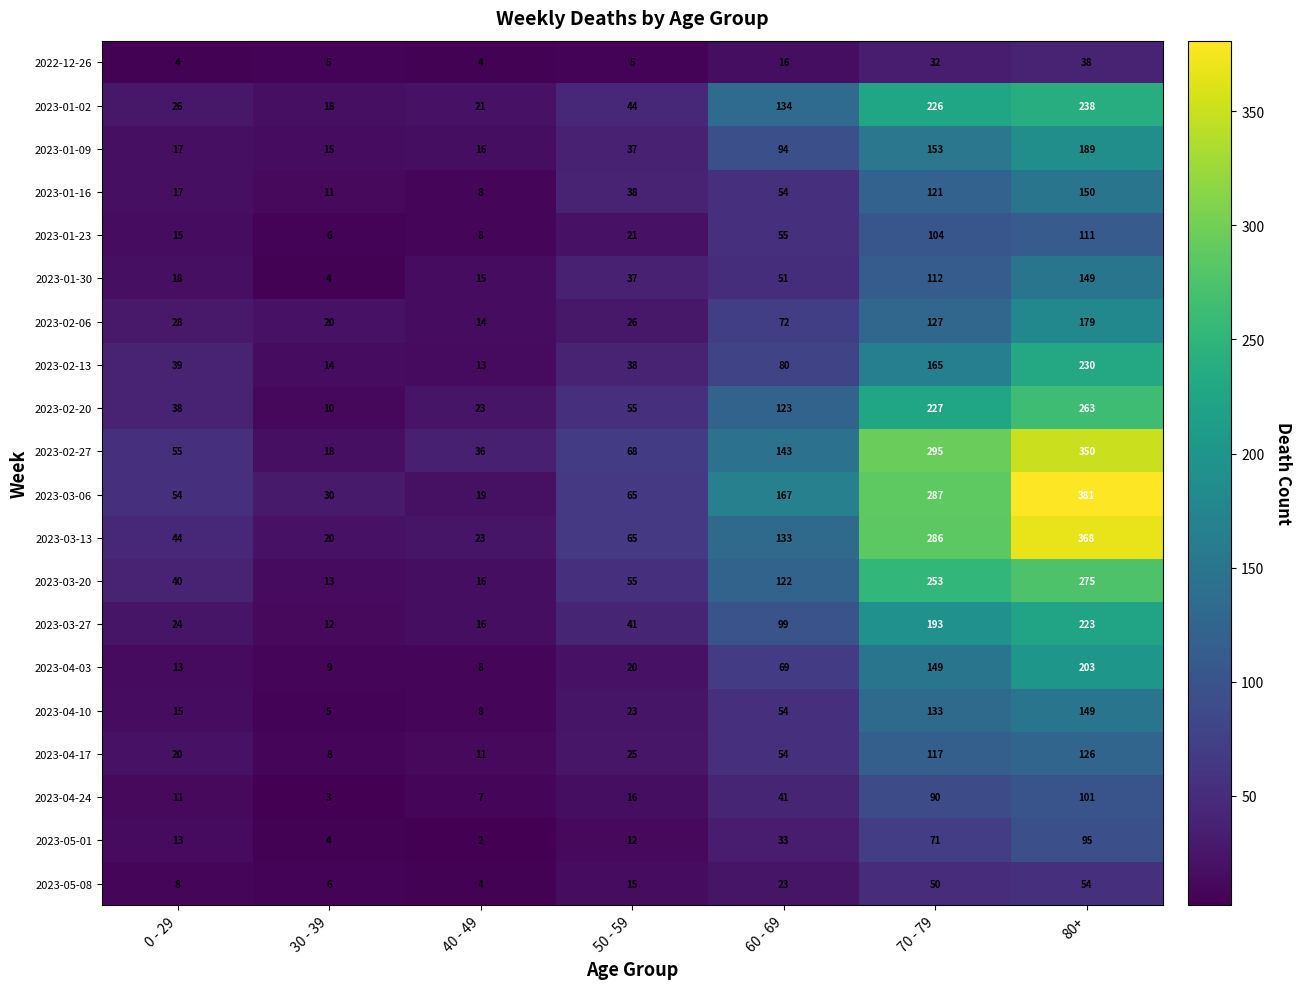

List the labels in order of 2023-04-03 value, largest first.

80+, 70 - 79, 60 - 69, 50 - 59, 0 - 29, 30 - 39, 40 - 49